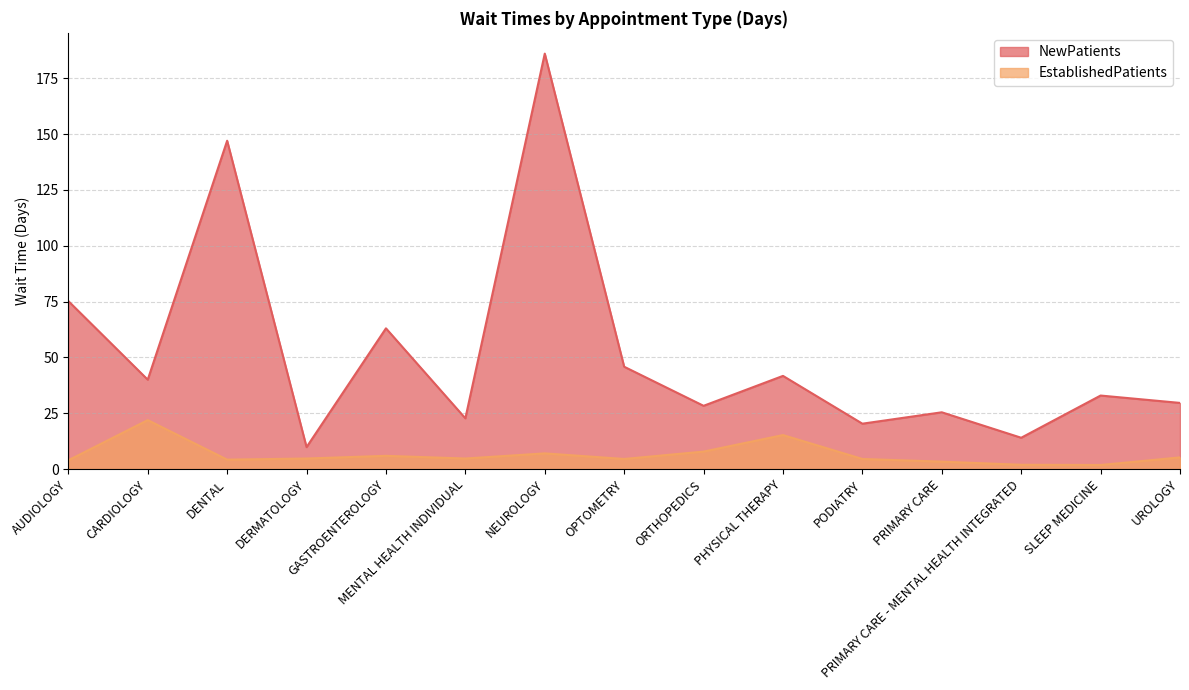

The value of EstablishedPatients at PRIMARY CARE is 3.3. True or false?

True